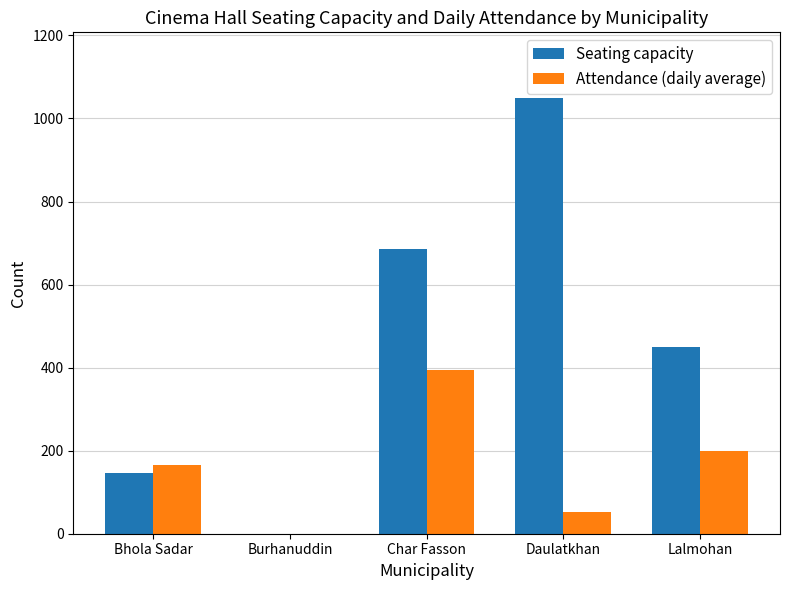

What is the total value across all series at Bhola Sadar?

311